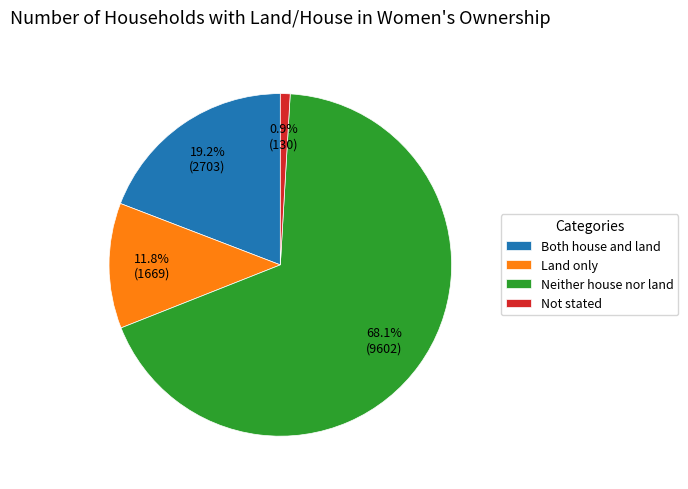

To the nearest percent, what portion does Neither house nor land represent?

68%